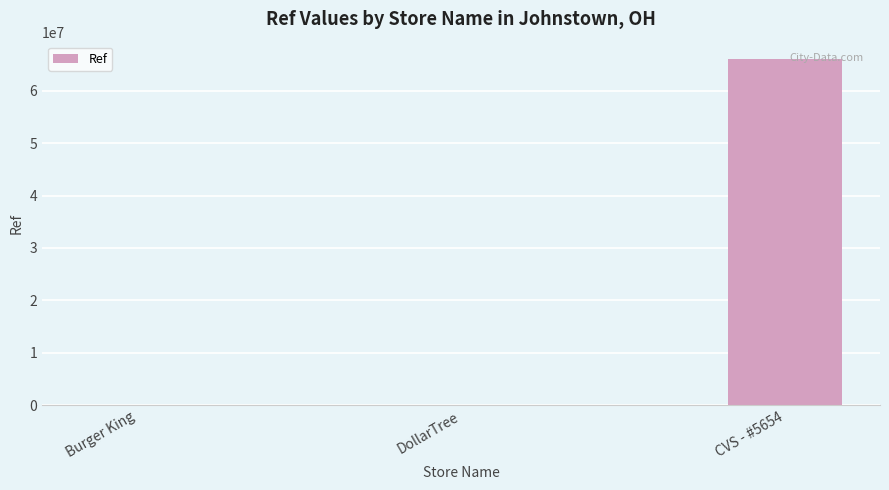

What is the maximum value shown in the chart?

66016025